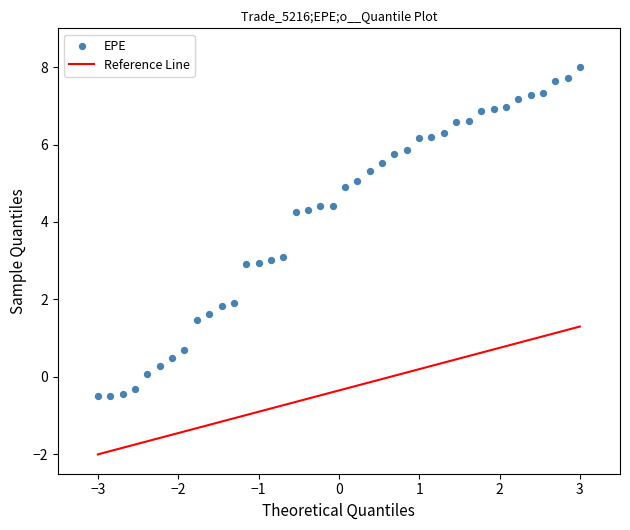

What is the range of X values (max minus min)?

6.0